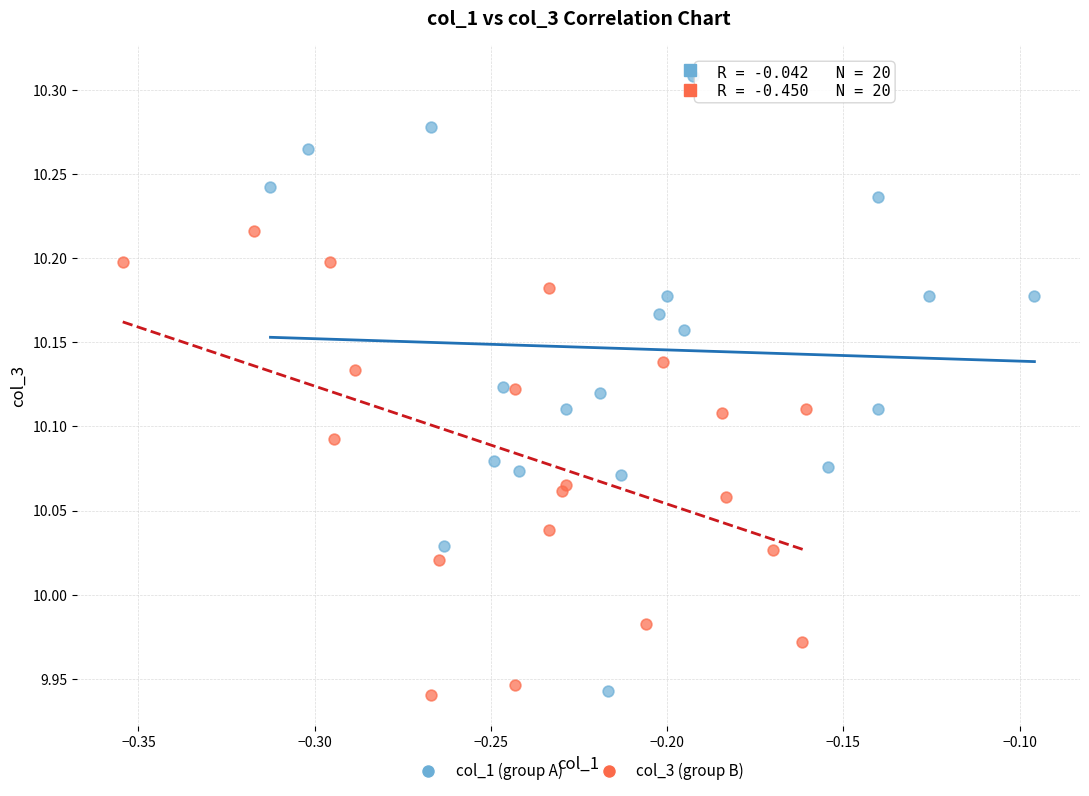

Which series reaches the maximum Y coordinate?

col_1 (group A)